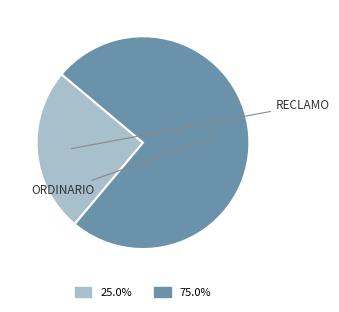

Is there a majority slice in this chart?

Yes